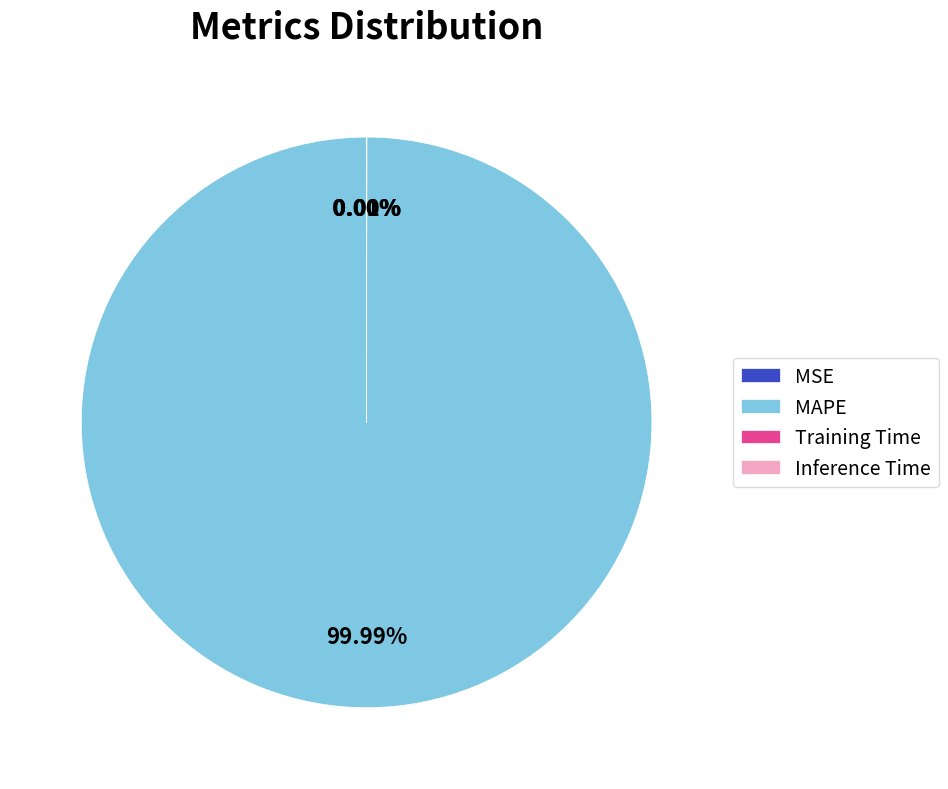

Is there any slice that represents more than half of the pie?

Yes